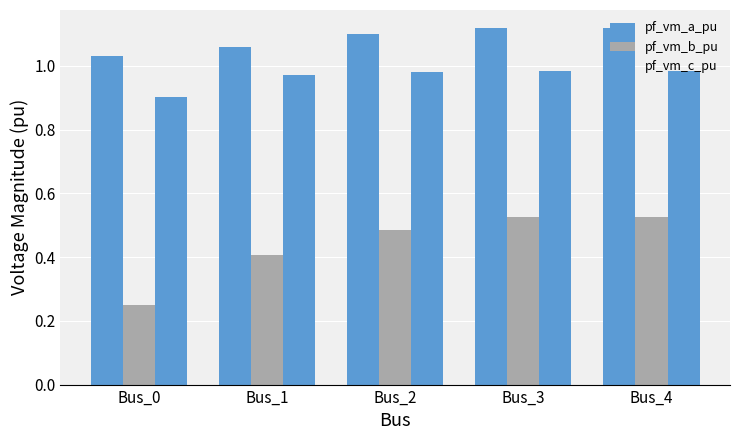

What is the value of the pf_vm_a_pu bar at the 2nd from the left?

1.1